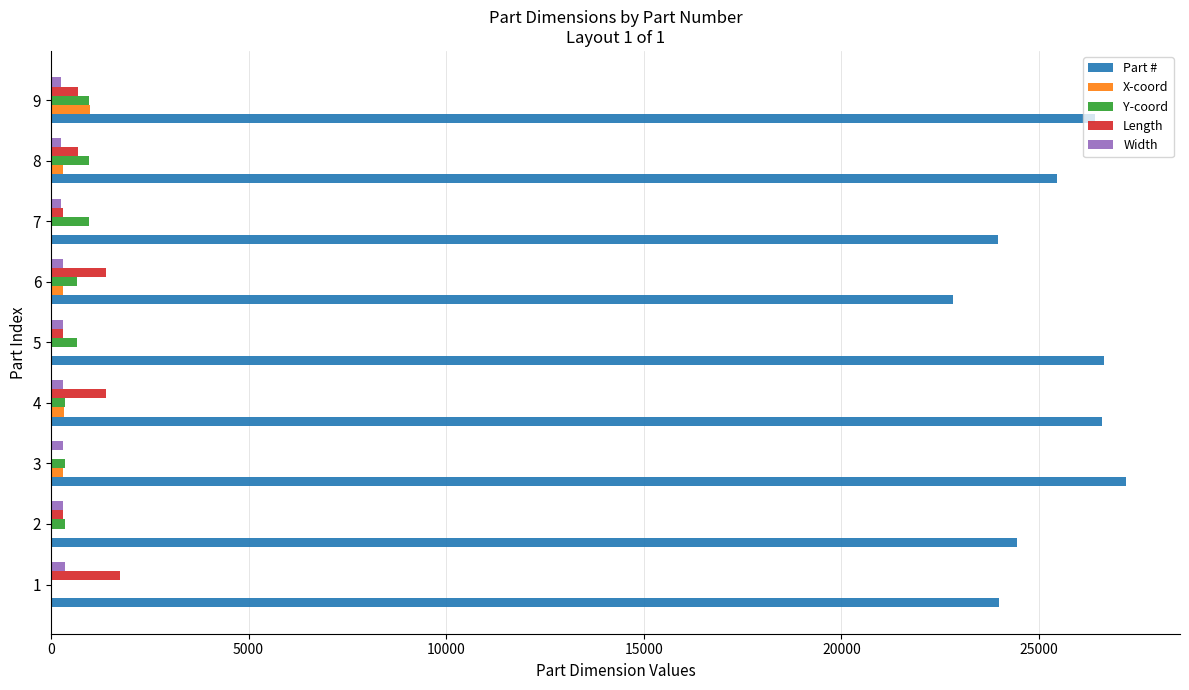

What is the average value of the Width series?

292.2